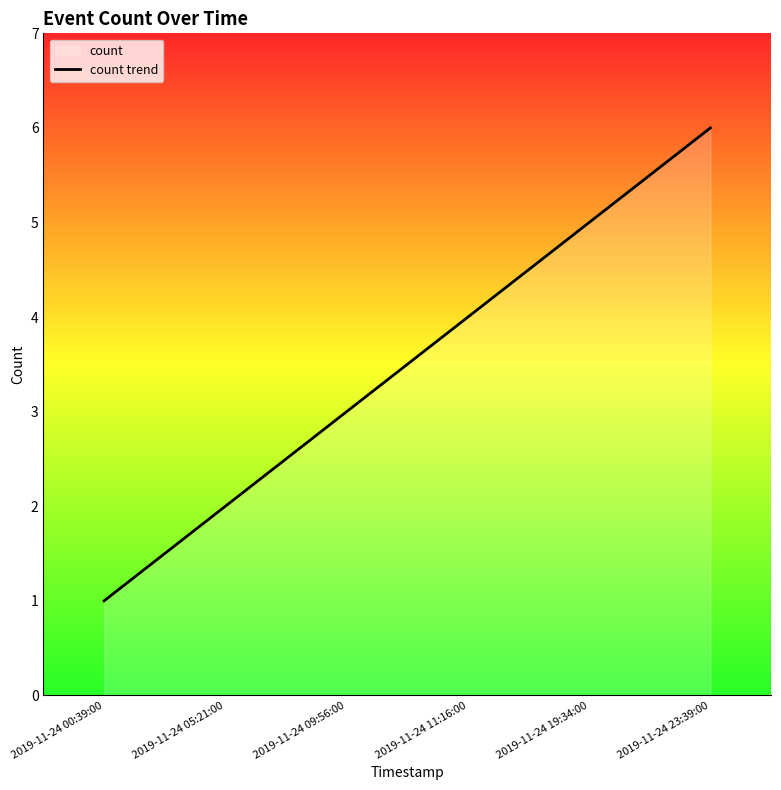

What is the difference between the second highest and second lowest values?

3